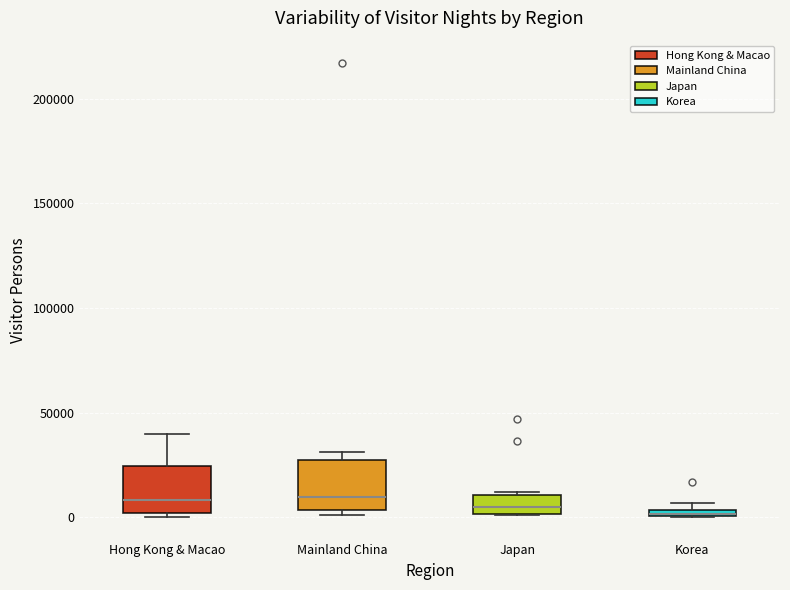

Where is the lower edge of the box for Mainland China on the y-axis? The values are not printed on the chart, so give them approximately, as read against the axis.

5000